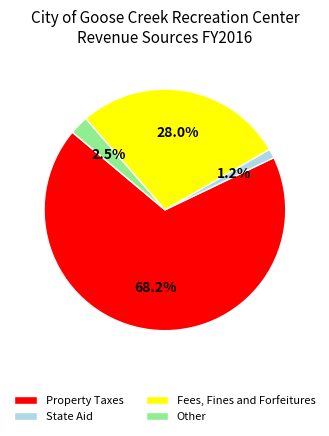

To the nearest percent, what is the difference between the State Aid and Other slice percentages?

1%